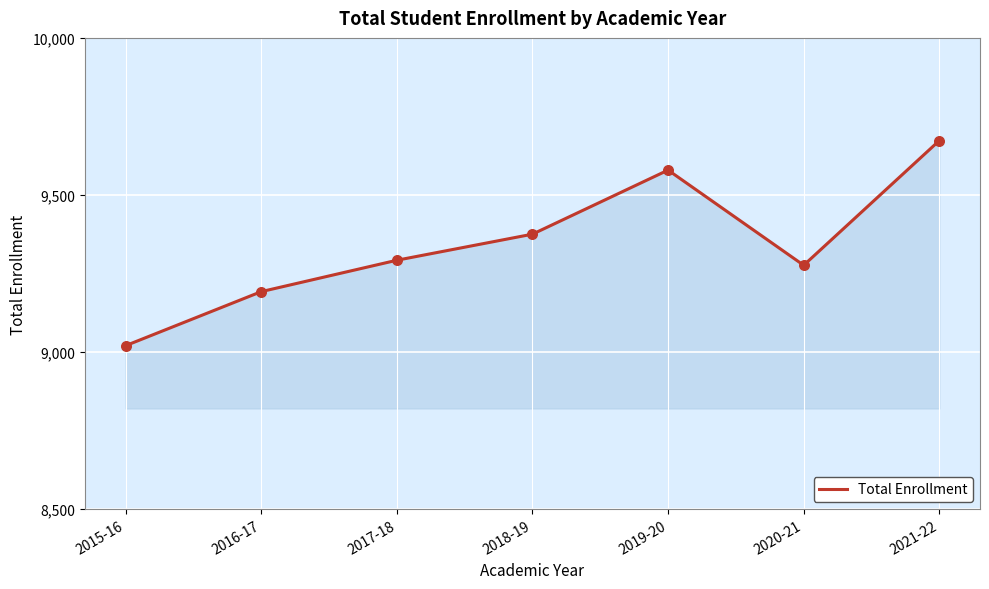

Between 2020-21 and 2021-22, which is larger?

2021-22